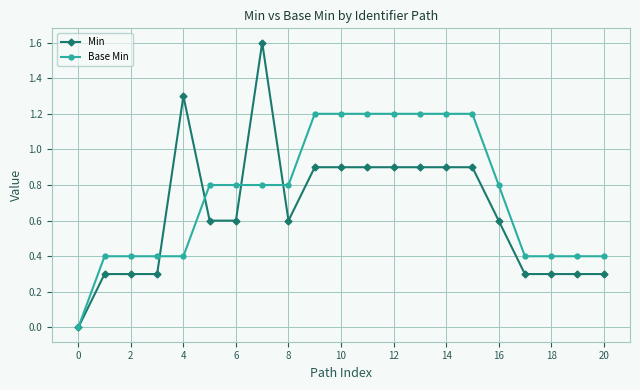

What are all the series names shown in the legend?

Min, Base Min